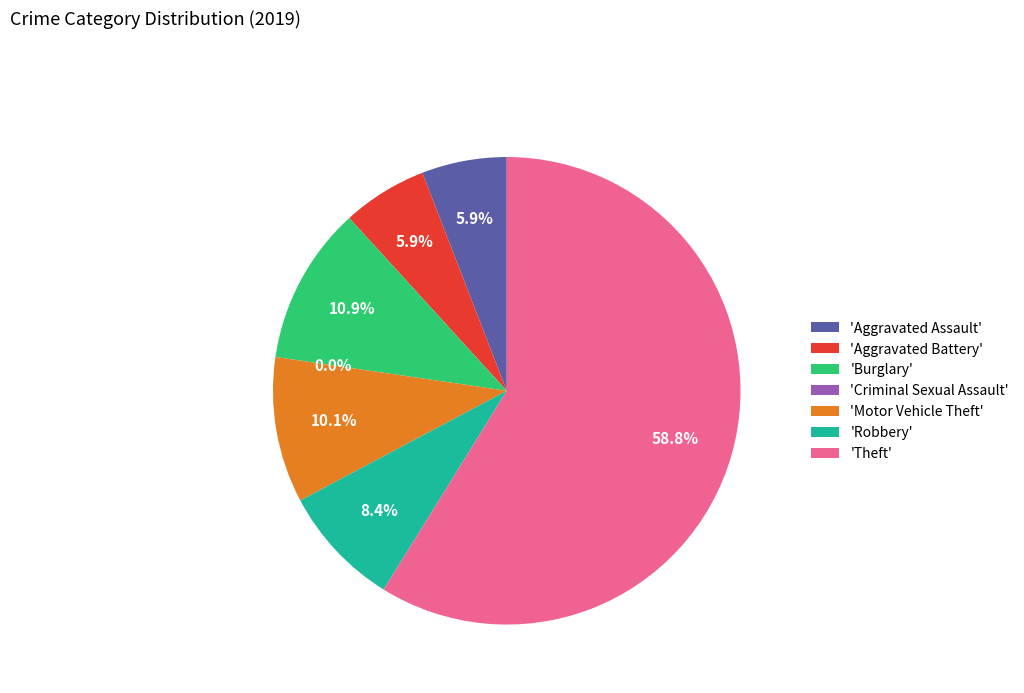

Is the sum of Criminal Sexual Assault and Motor Vehicle Theft greater than half?

No